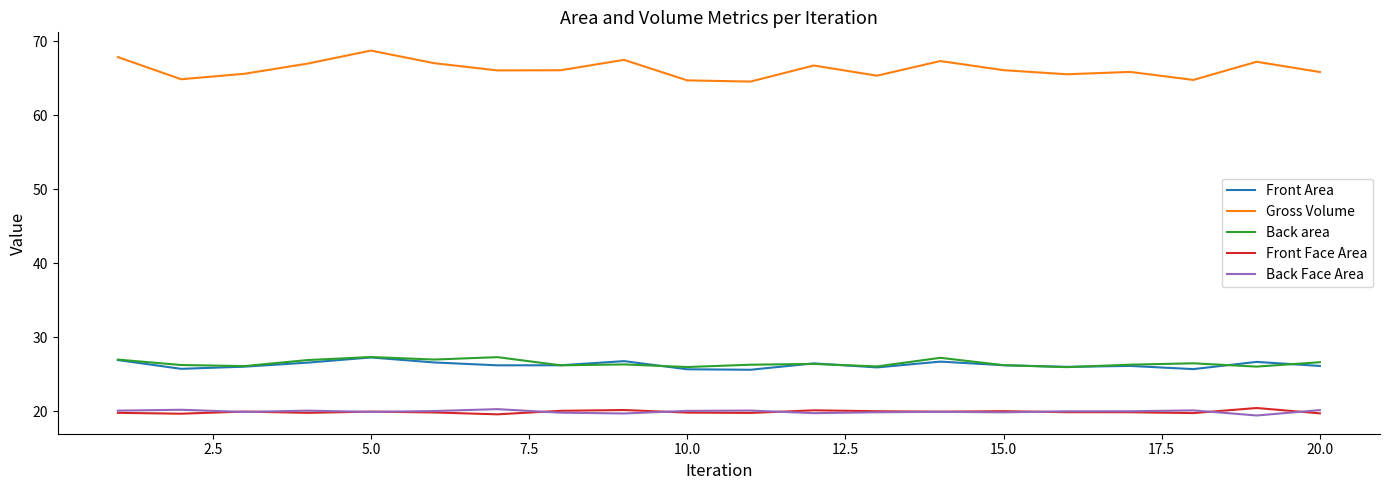

Which series has the widest spread of values?

Gross Volume